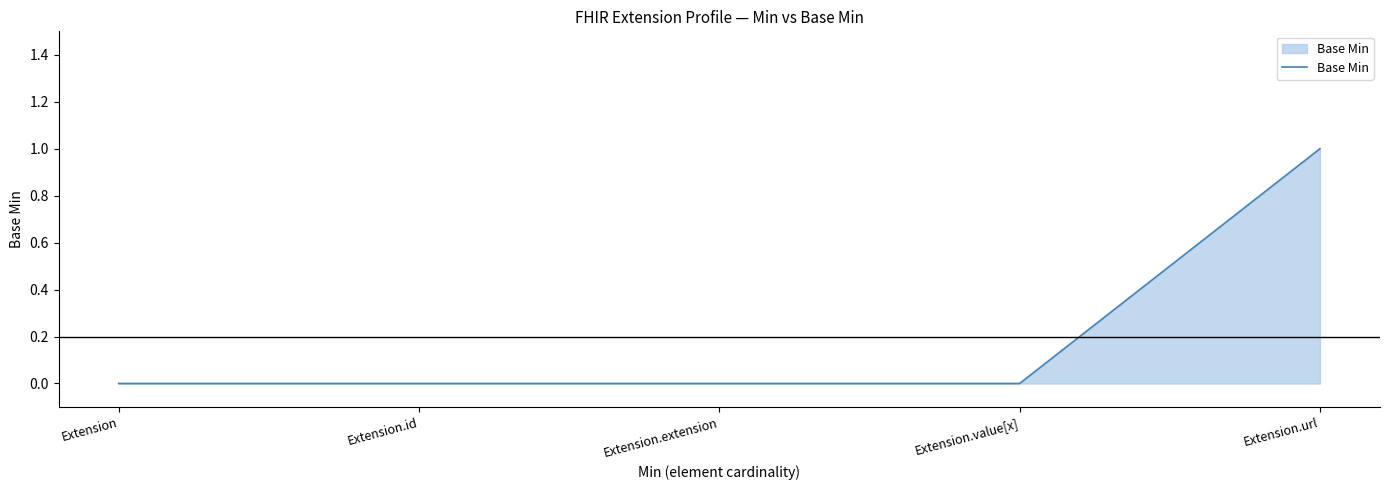

Does the chart have visible grid lines?

No